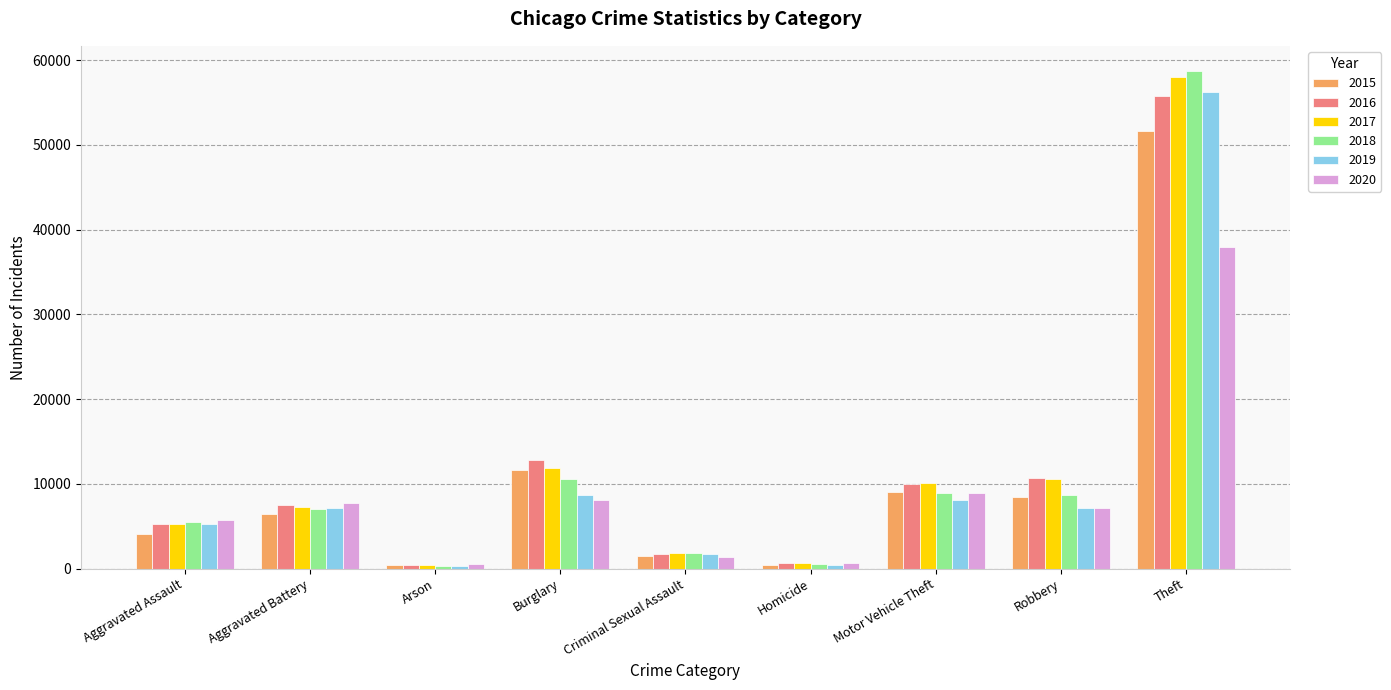

Is the value of 2018 at Homicide greater than the value of 2016 at Robbery?

No